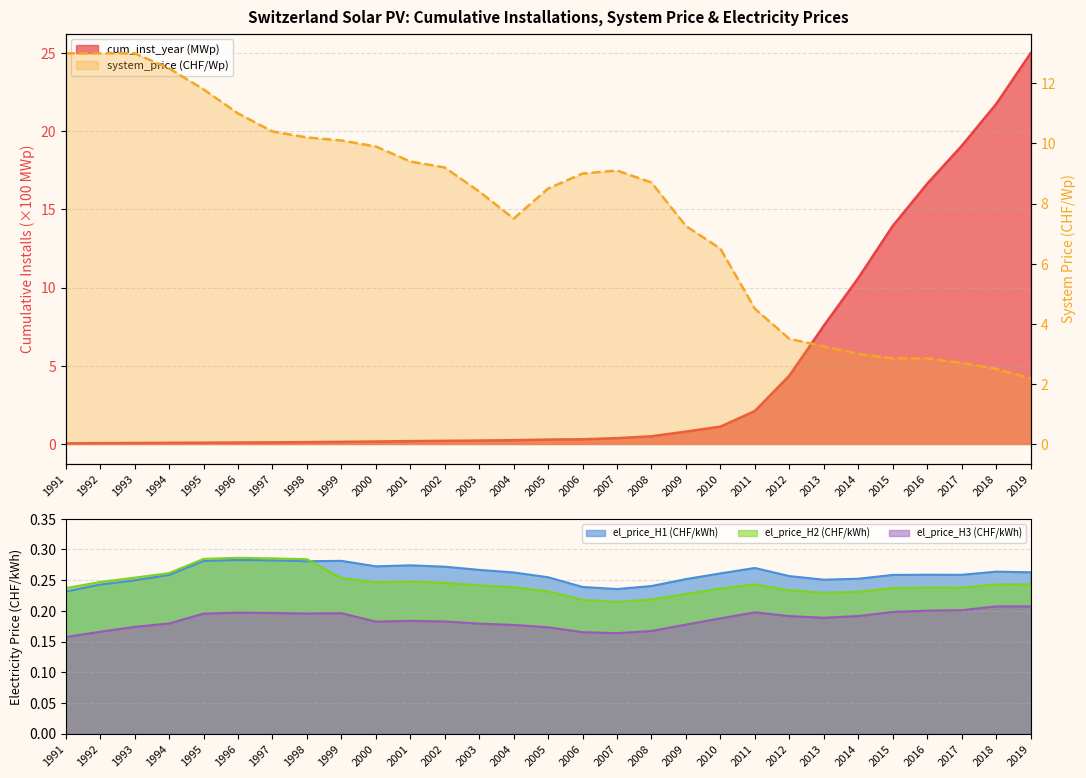

How many intersections are there between el_price_H1 (CHF/kWh) and cum_inst_year (MWp)?

1